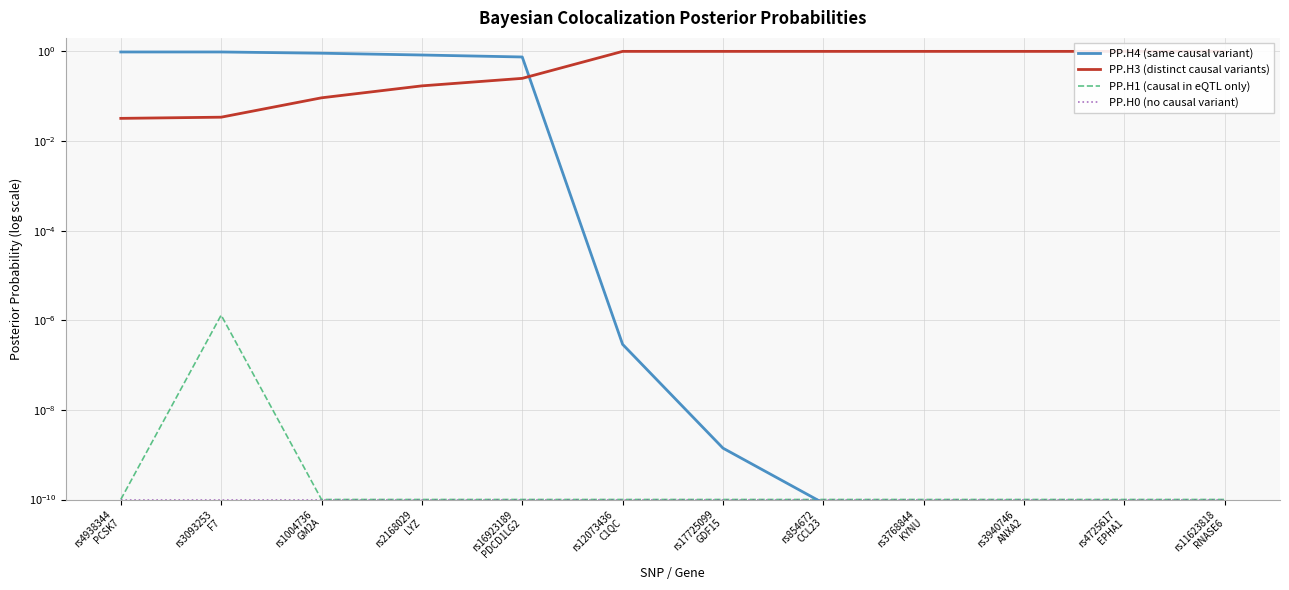

What is the label of the 2nd point from the right?

rs4725617
EPHA1